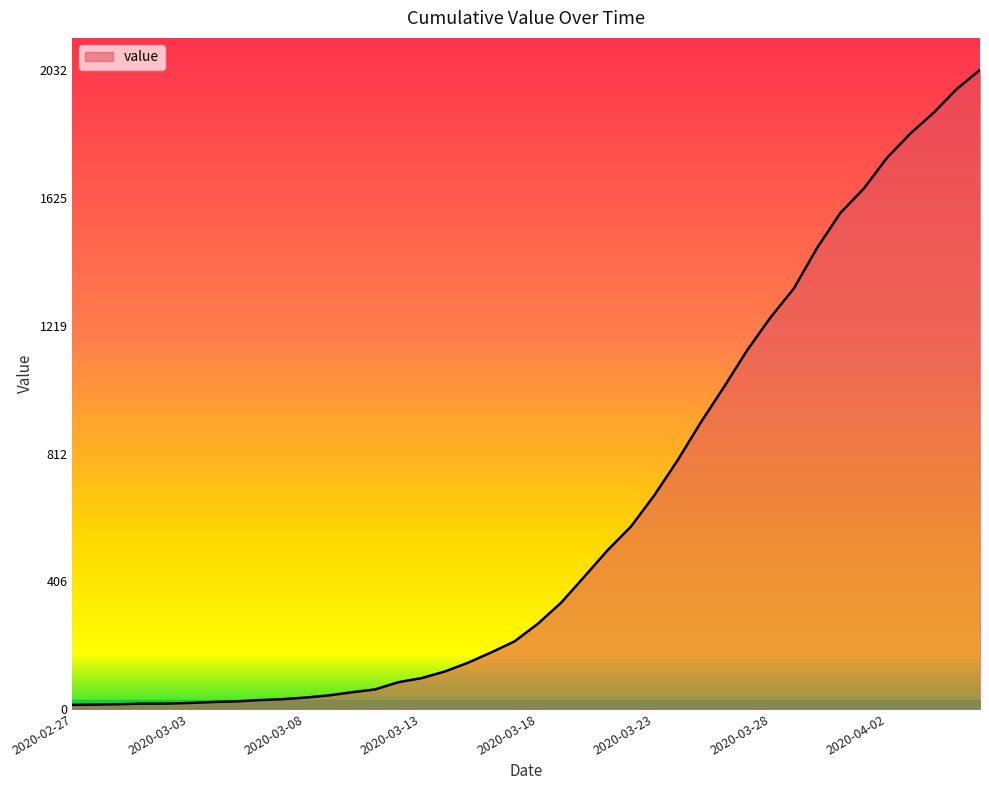

What is the difference between the maximum and minimum values?

2019